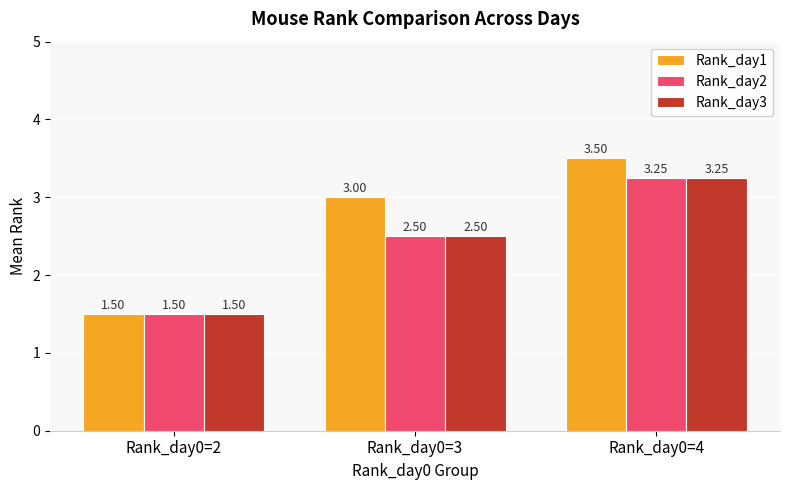

What is the sum of the Rank_day1 values at Rank_day0=4 and Rank_day0=2?

5.0